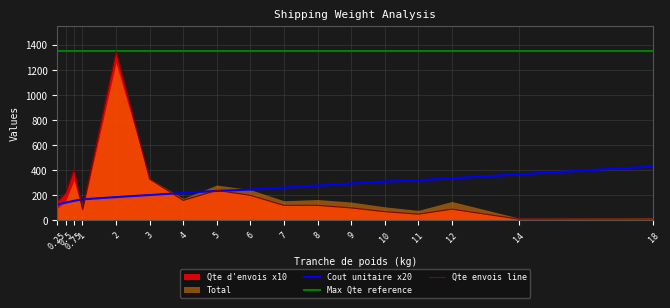

How many lines are shown in the chart?

3